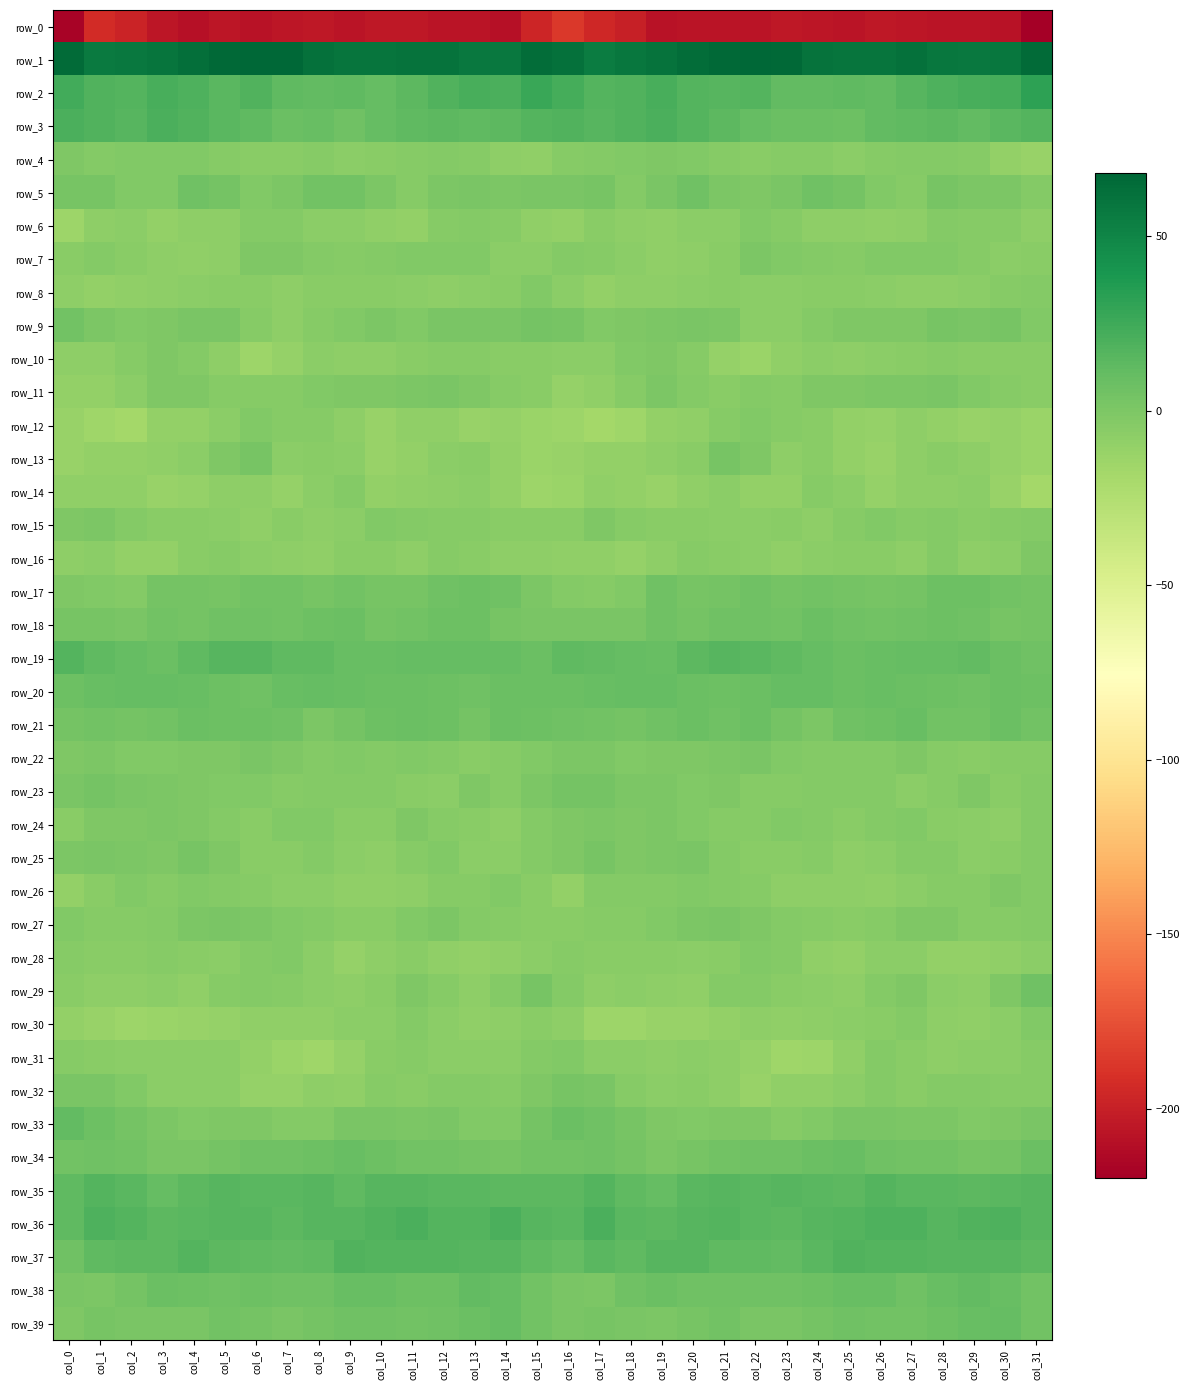

List the labels in order of row_13 value, largest first.

col_6, col_21, col_5, col_22, col_20, col_24, col_28, col_13, col_8, col_12, col_7, col_4, col_9, col_29, col_23, col_19, col_27, col_3, col_25, col_14, col_11, col_17, col_1, col_2, col_18, col_30, col_26, col_0, col_10, col_16, col_15, col_31